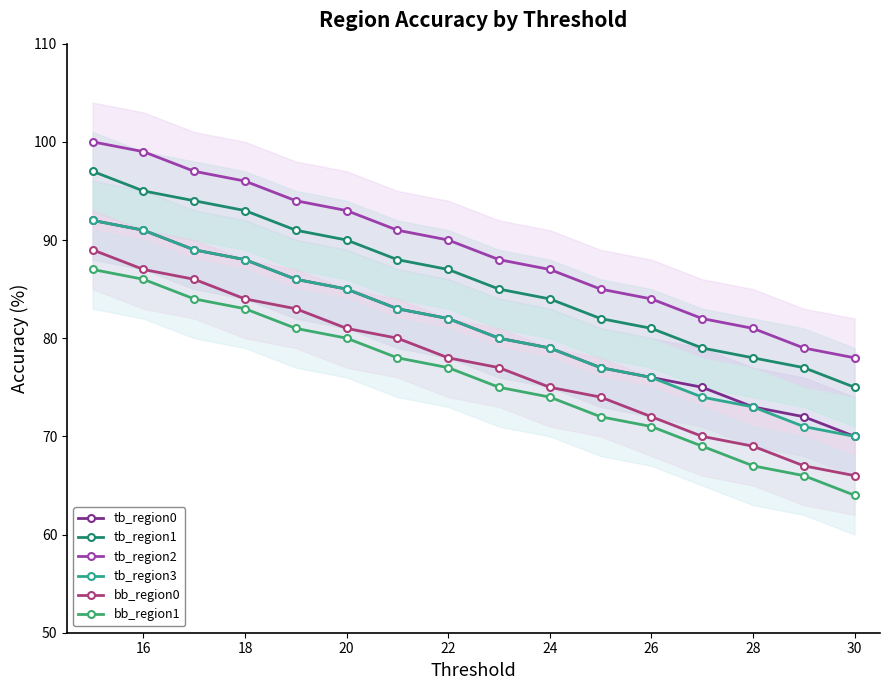

How many values in the bb_region0 series are below 78?

8